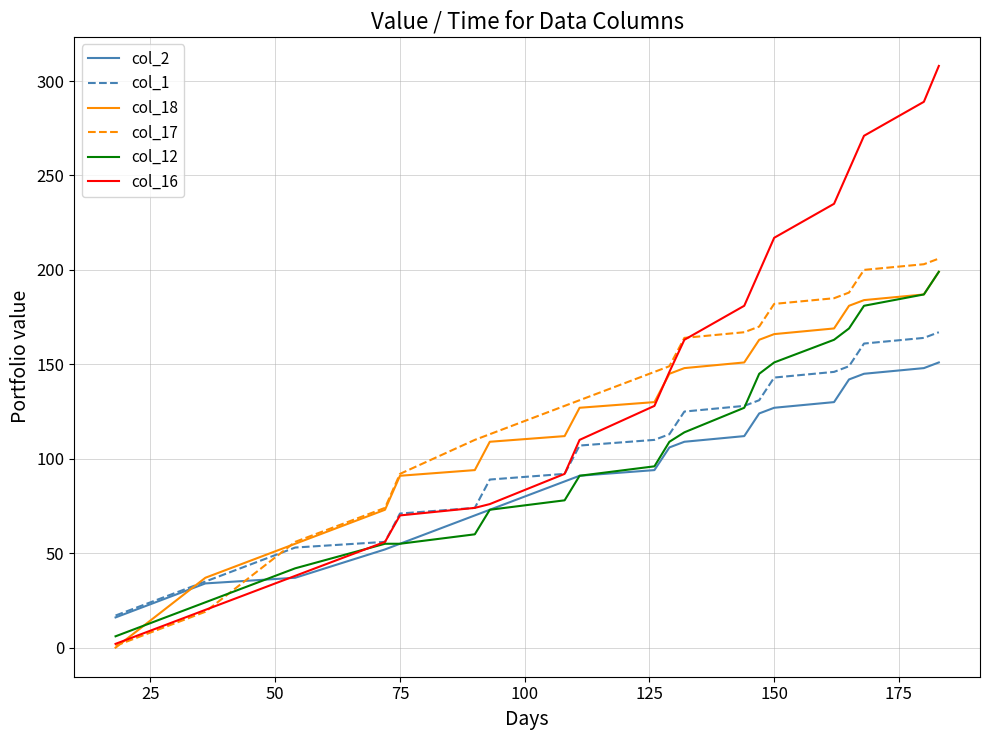

What is the maximum value shown in the chart?

308